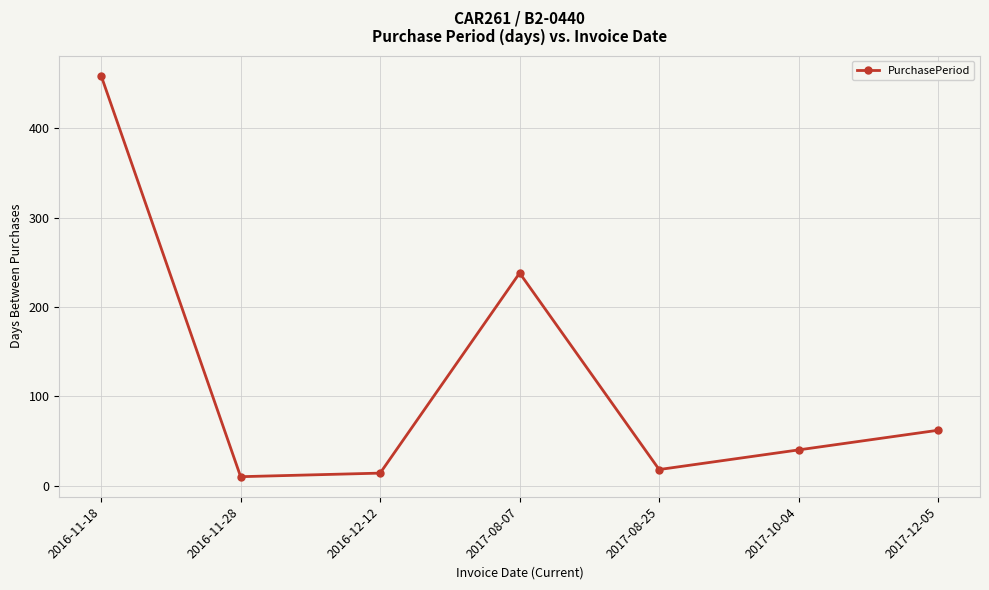

How many distinct data groups are displayed?

1